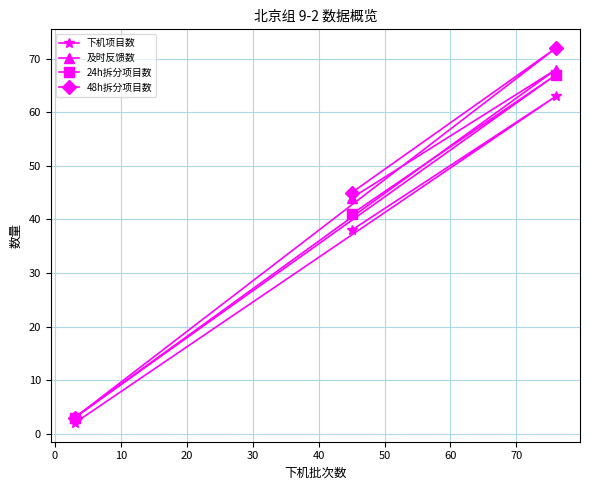

What are all the series names shown in the legend?

下机项目数, 及时反馈数, 24h拆分项目数, 48h拆分项目数